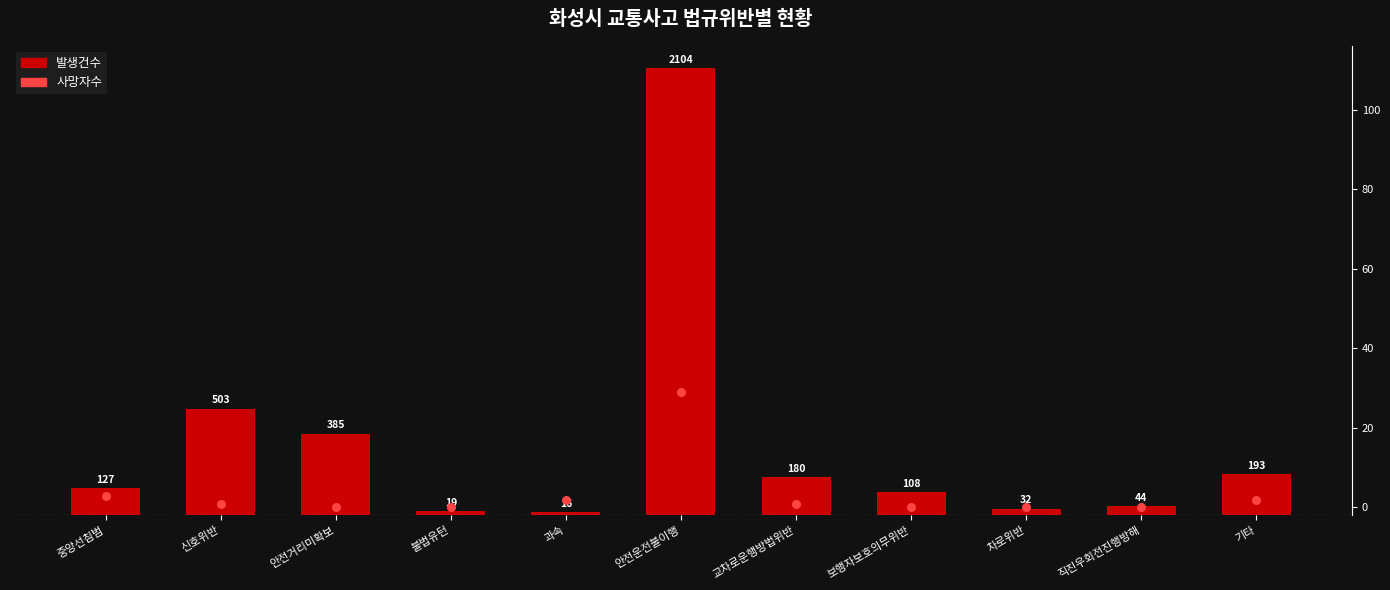

At how many categories does at least one series exceed 1252?

1